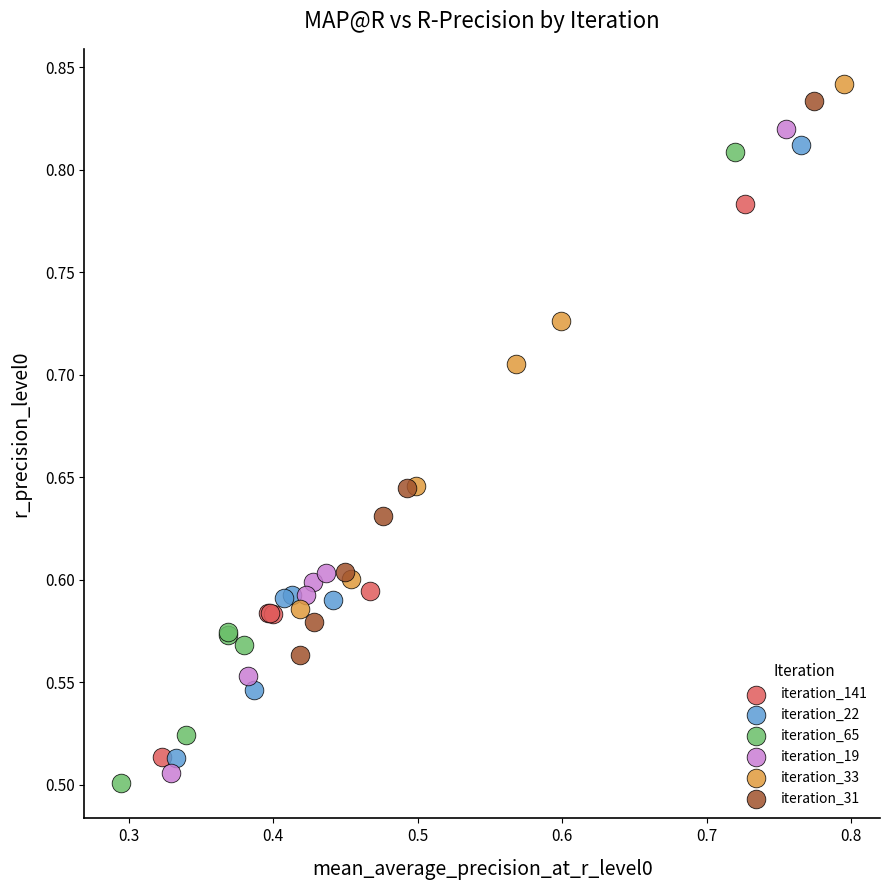

Which series has the widest spread of Y values?

iteration_19